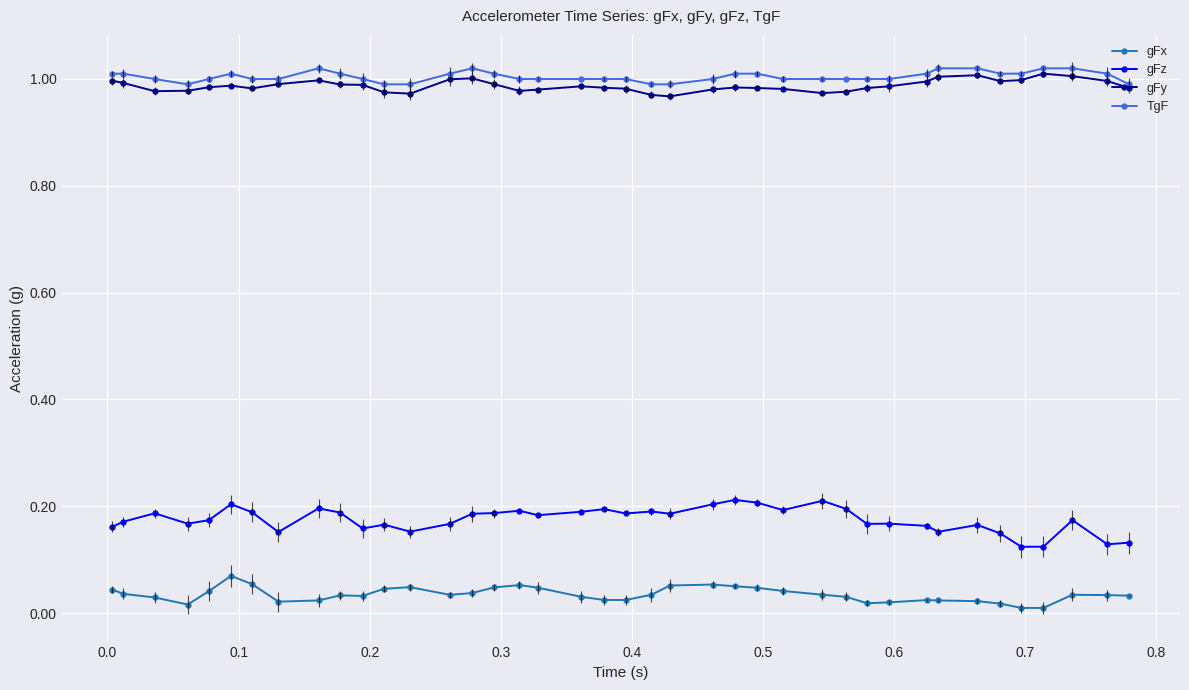

True or false: gFx has more than 1 interior local peaks.

True